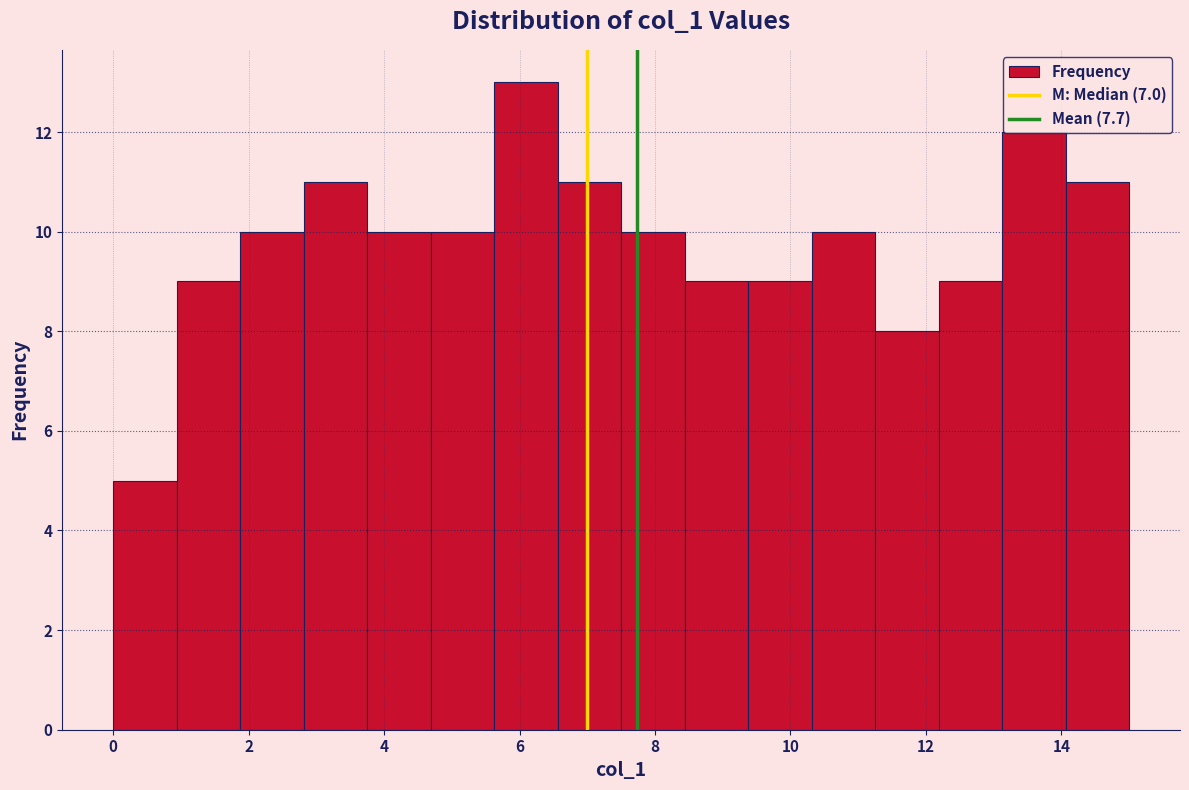

What is the height of the bar covering 1.8 to 2.8 on the x-axis? Neither the bar edges nor the heights are printed on the chart, so give them approximately, as read against the axes.

10